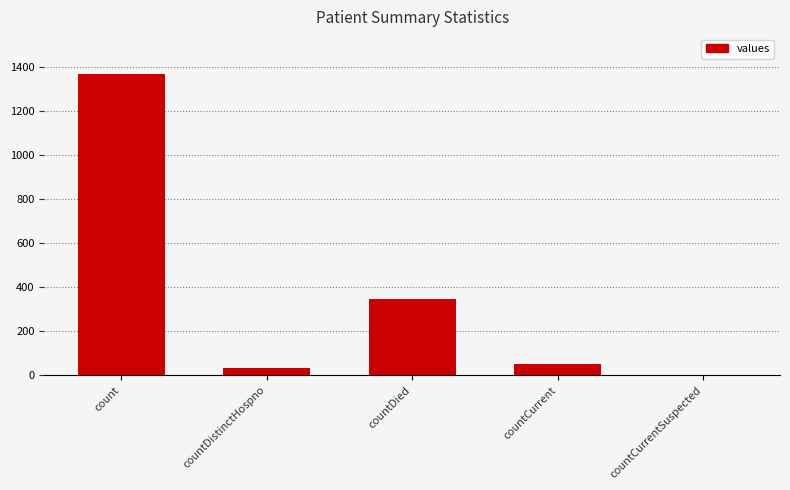

Which has a higher value, countDistinctHospno or count?

count